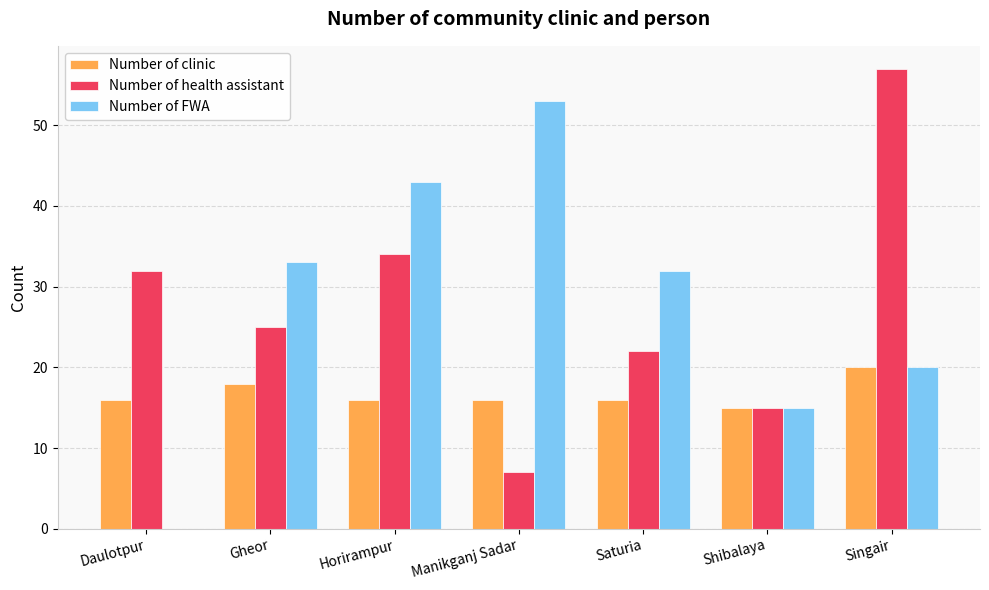

How many series are shown in this chart?

3